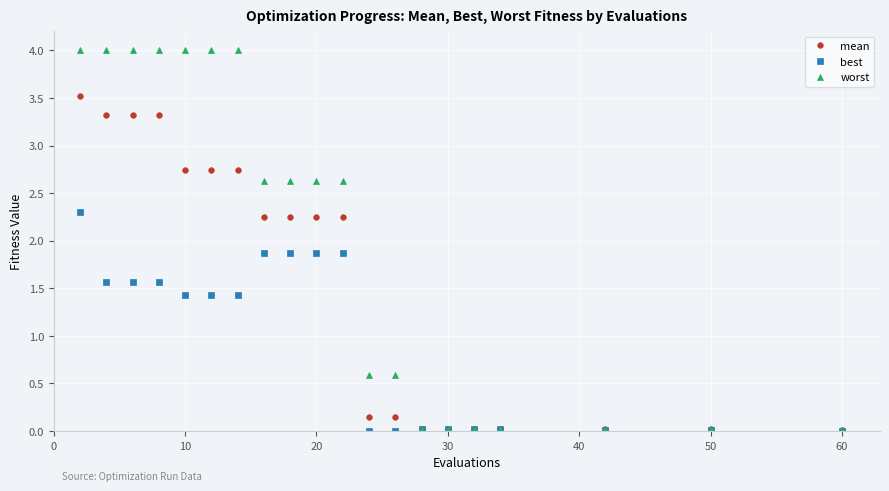

Rank the series by their maximum value, from lowest to highest.

best, mean, worst